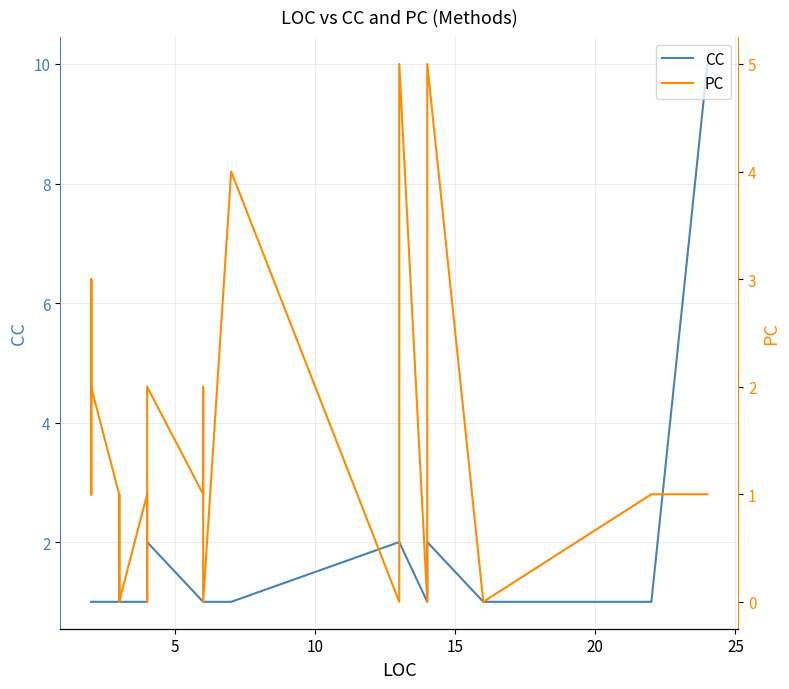

The PC series shows -2 at 13. True or false?

False